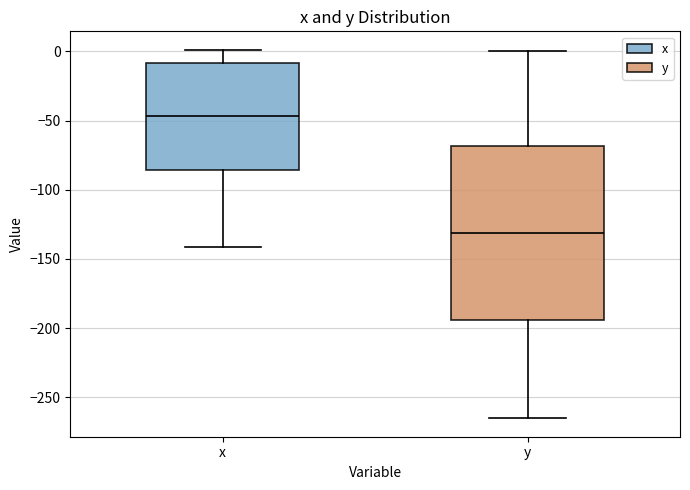

Reading left to right, transcribe this box plot: for each box, give where its median line is, the range the box spans, and where its two whiskers end, as read against the y-axis. The values are not printed on the chart, so give them approximately, as read against the axis.

x: median -45, box -85 to -10, whiskers -140 to 0
y: median -130, box -195 to -70, whiskers -265 to 0